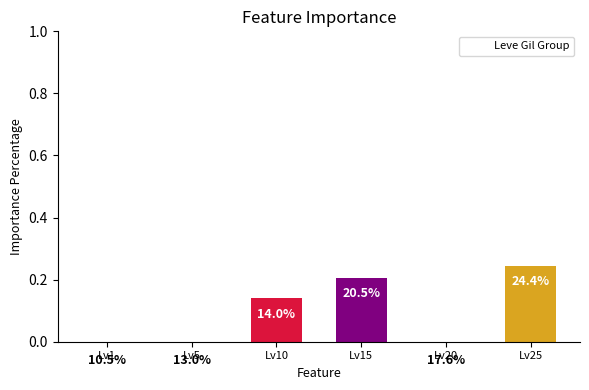

What is the sum of the values at Lv5 and Lv1?

0.2